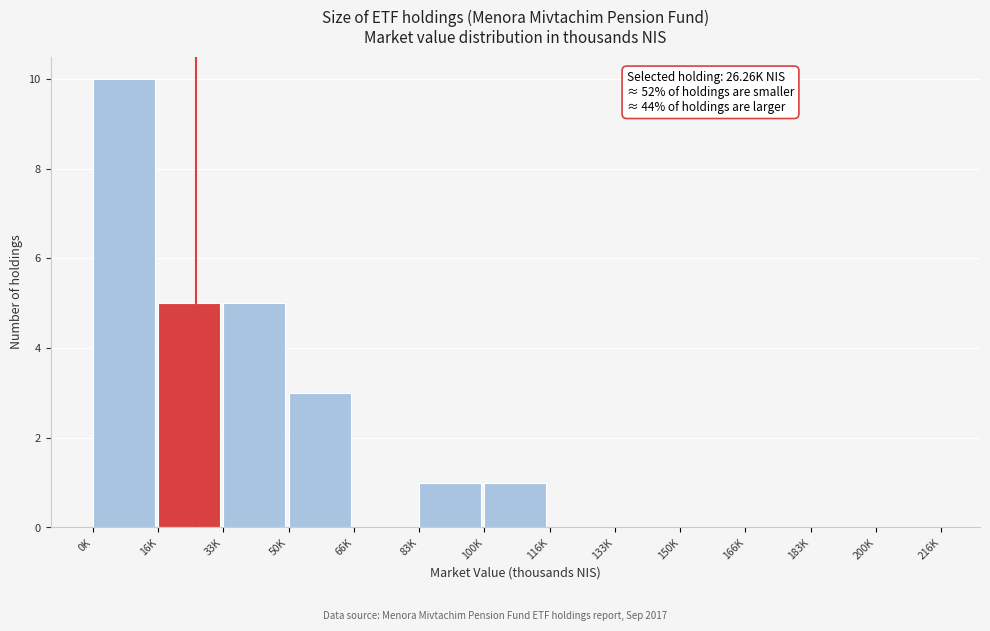

Reading left to right, list all the values displayed in this chart.

0K=10	16K=5	33K=5	50K=3	66K=0	83K=1	100K=1	116K=0	133K=0	150K=0	166K=0	183K=0	200K=0